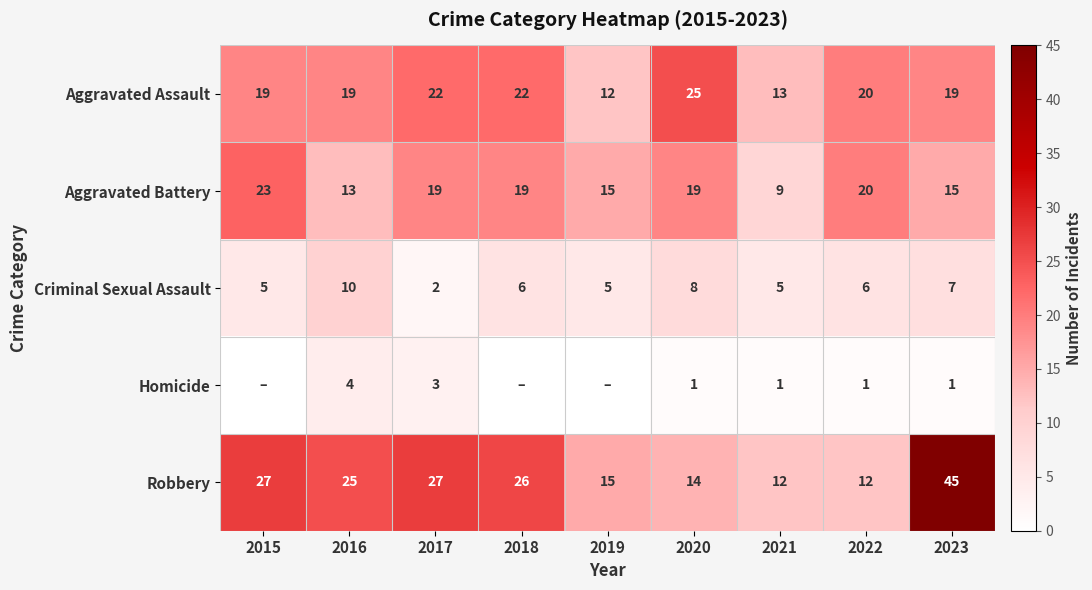

Count the number of categories in the chart.

9